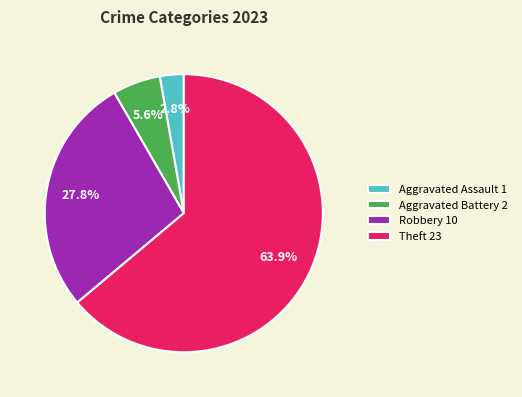

What is the largest slice in the pie chart?

Theft 23